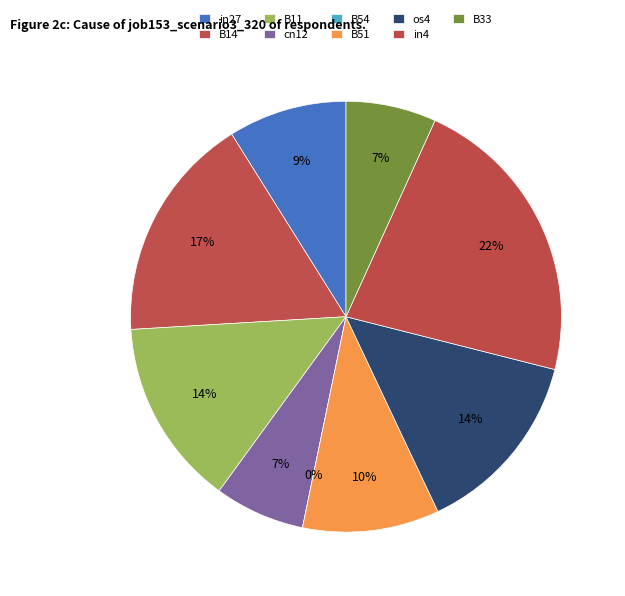

True or false: B33 accounts for 7% of the total.

True